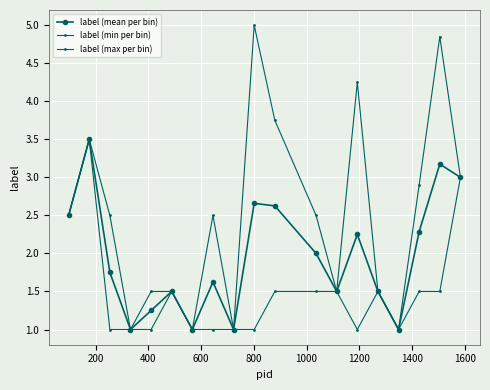

True or false: label (max per bin) and label (min per bin) intersect in this chart.

False